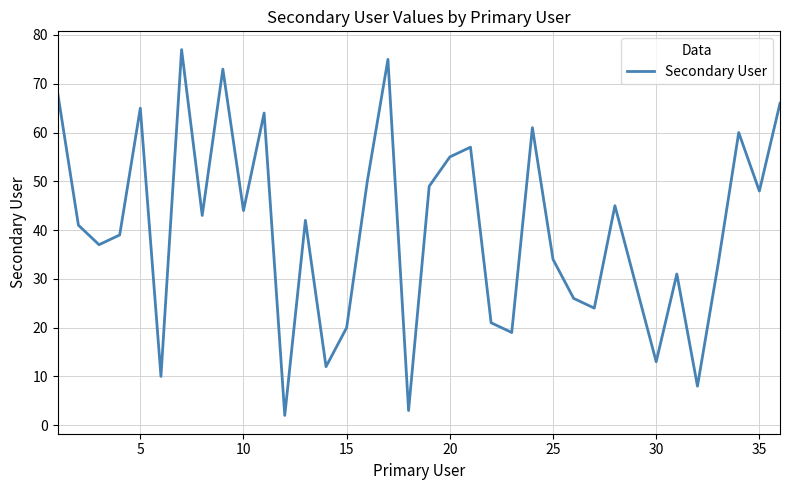

What is the difference between the maximum and minimum values?

75